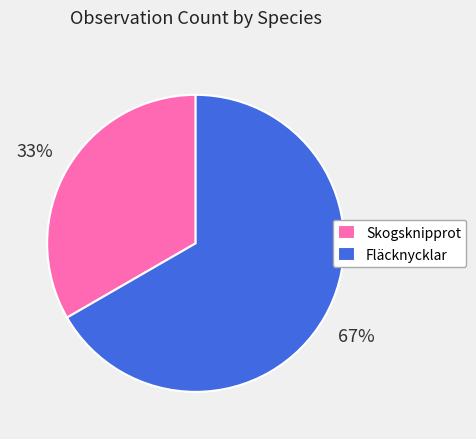

How many segments does this pie chart have?

2